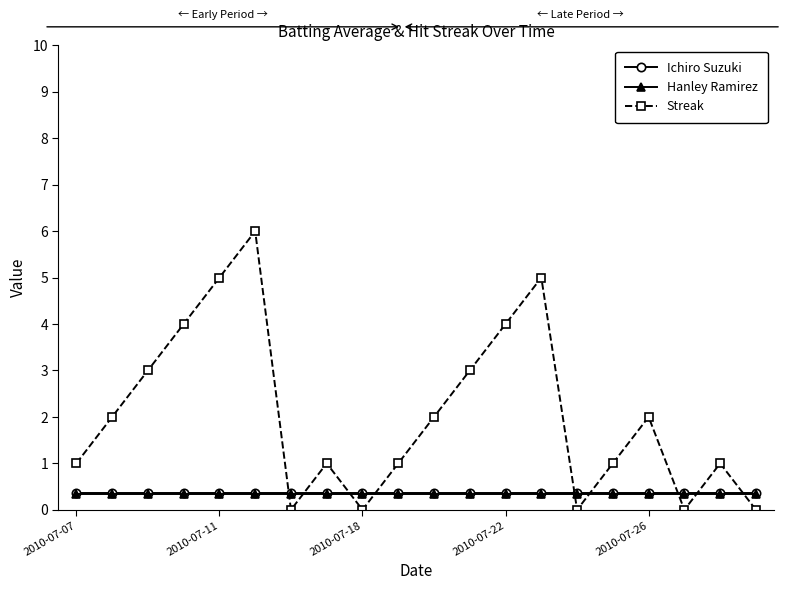

Which series has the largest range (max minus min)?

Streak